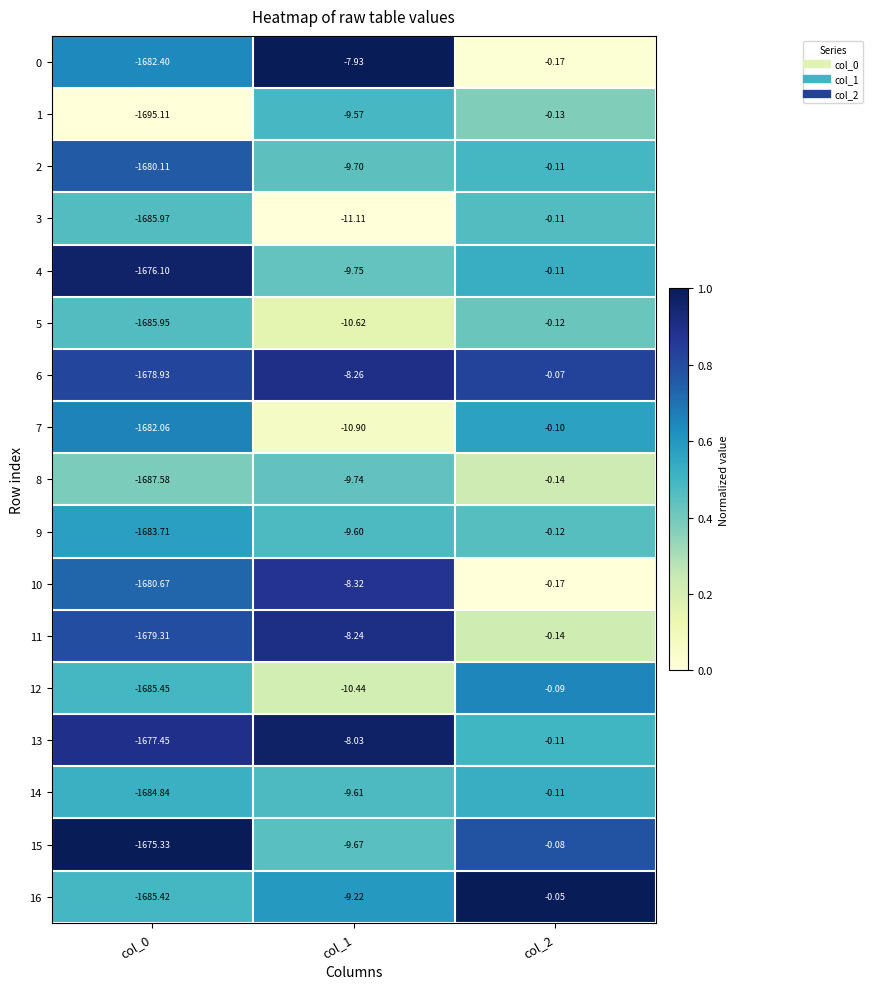

Reading left to right, list all the values displayed in this chart.

0: col_0=-1682.4	col_1=-7.9	col_2=-0.2
1: col_0=-1695.1	col_1=-9.6	col_2=-0.1
2: col_0=-1680.1	col_1=-9.7	col_2=-0.1
3: col_0=-1686.0	col_1=-11.1	col_2=-0.1
4: col_0=-1676.1	col_1=-9.8	col_2=-0.1
5: col_0=-1686.0	col_1=-10.6	col_2=-0.1
6: col_0=-1678.9	col_1=-8.3	col_2=-0.1
7: col_0=-1682.1	col_1=-10.9	col_2=-0.1
8: col_0=-1687.6	col_1=-9.7	col_2=-0.1
9: col_0=-1683.7	col_1=-9.6	col_2=-0.1
10: col_0=-1680.7	col_1=-8.3	col_2=-0.2
11: col_0=-1679.3	col_1=-8.2	col_2=-0.1
12: col_0=-1685.5	col_1=-10.4	col_2=-0.1
13: col_0=-1677.5	col_1=-8.0	col_2=-0.1
14: col_0=-1684.8	col_1=-9.6	col_2=-0.1
15: col_0=-1675.3	col_1=-9.7	col_2=-0.1
16: col_0=-1685.4	col_1=-9.2	col_2=-0.1